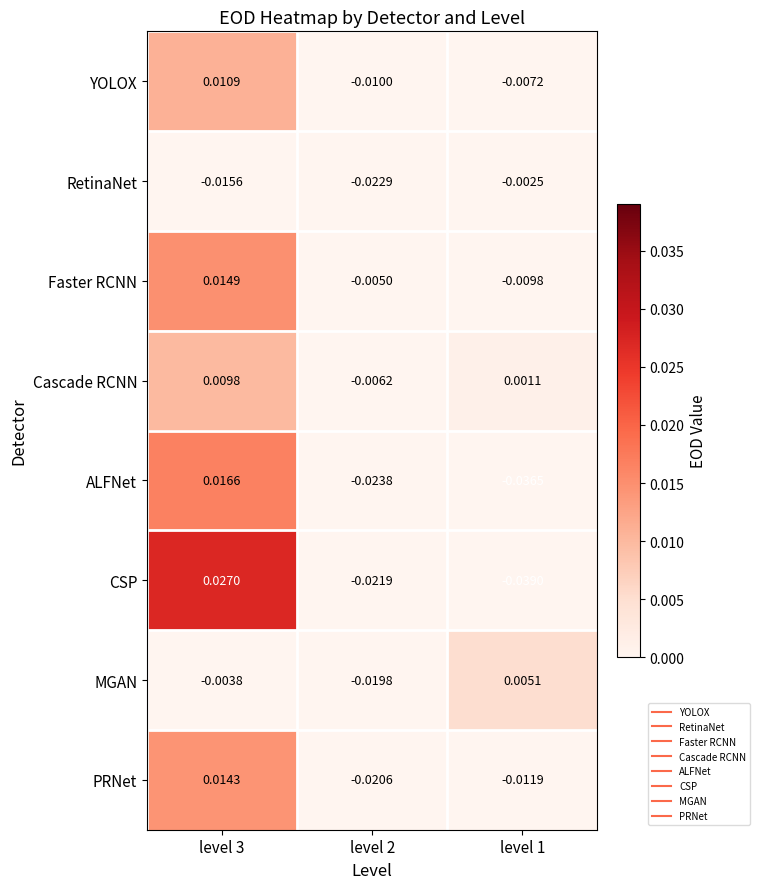

Rank the series by their maximum value, from lowest to highest.

RetinaNet, MGAN, Cascade RCNN, YOLOX, PRNet, Faster RCNN, ALFNet, CSP